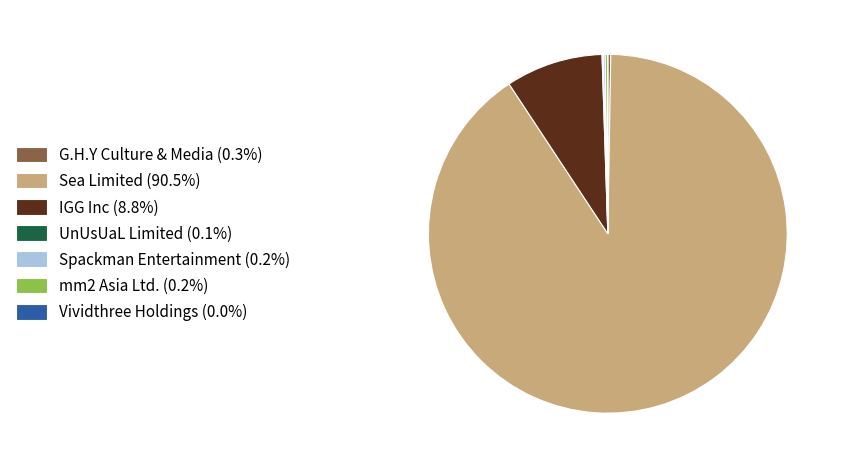

Is there any slice that represents more than half of the pie?

Yes